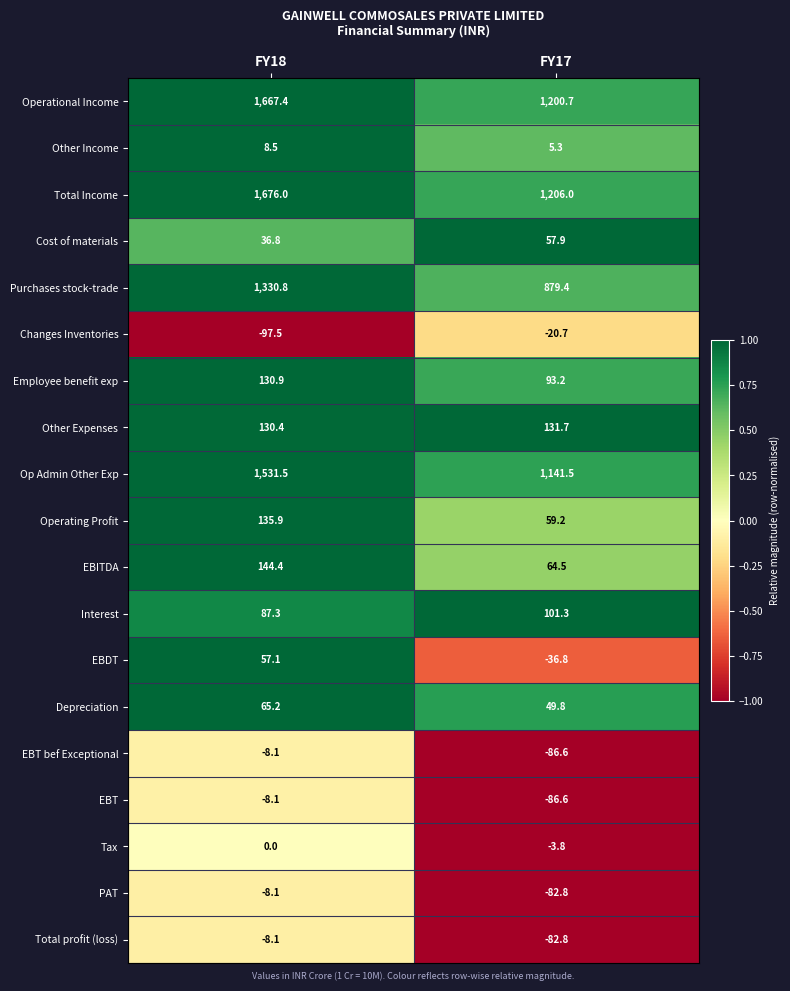

Which series has the largest range (max minus min)?

Total Income